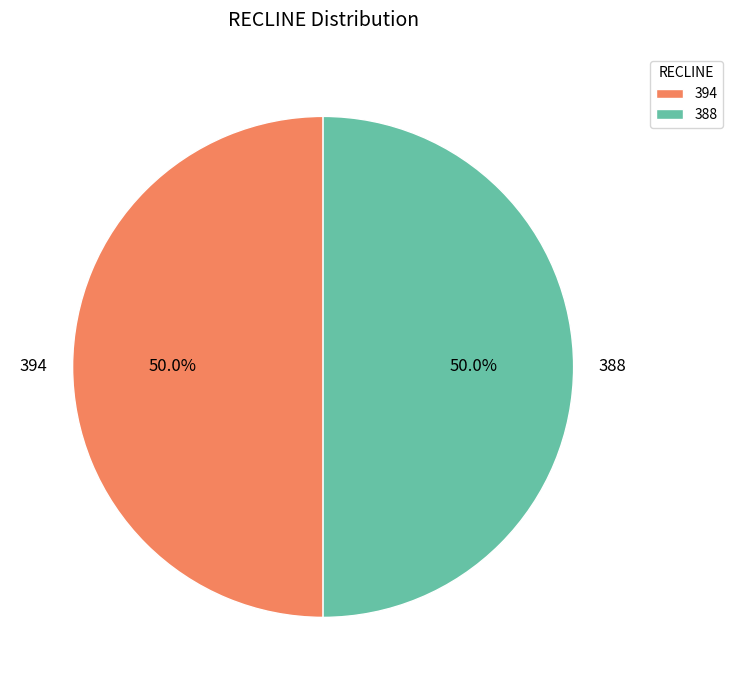

How much of the chart is everything except 388?

50.0%